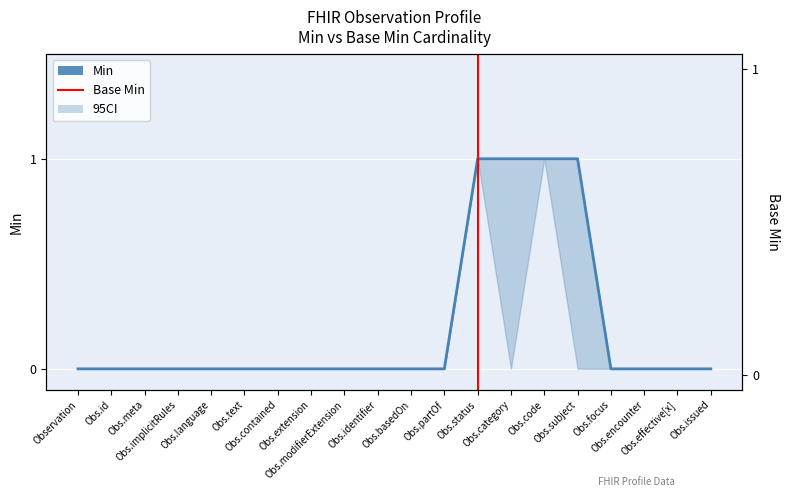

At which category does the chart reach its minimum across all series?

Observation